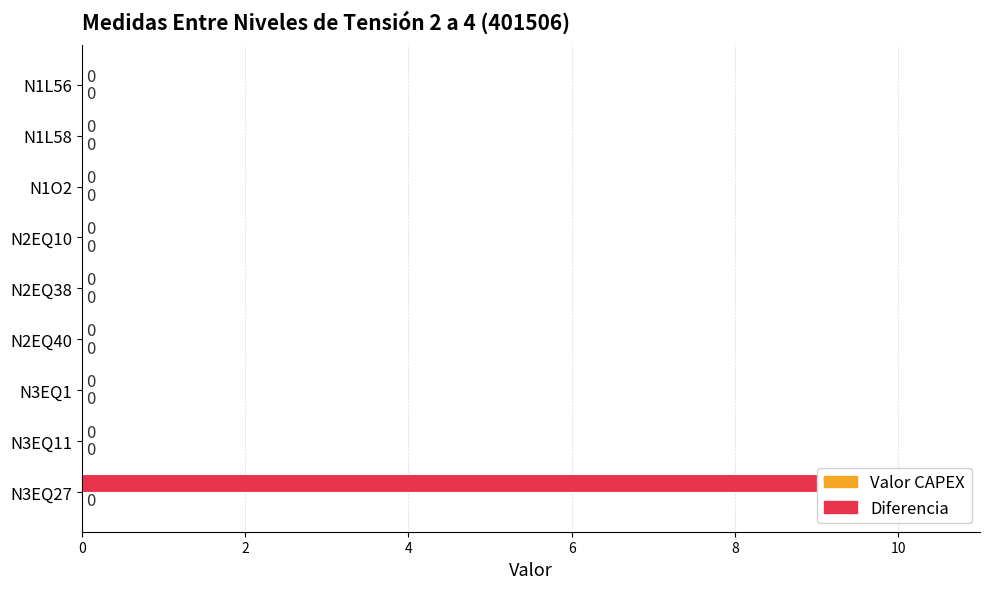

What value does the data have at N3EQ27?

9